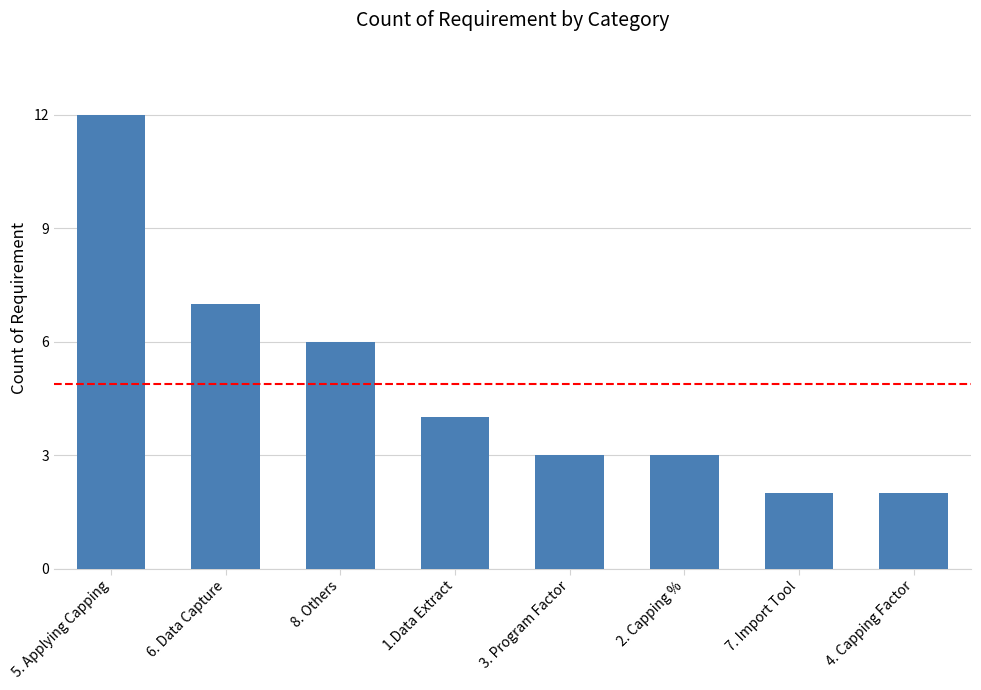

What is the value of the 4th bar from the left?

4